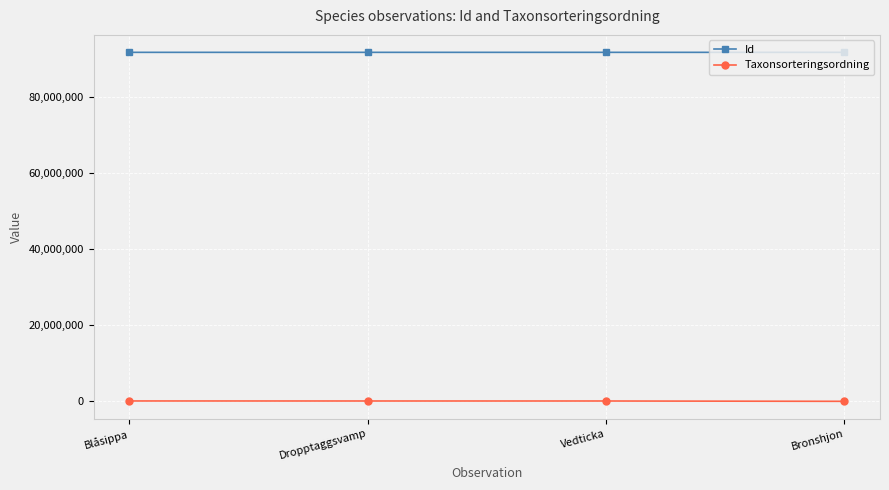

Which series has the largest total across all categories?

Id